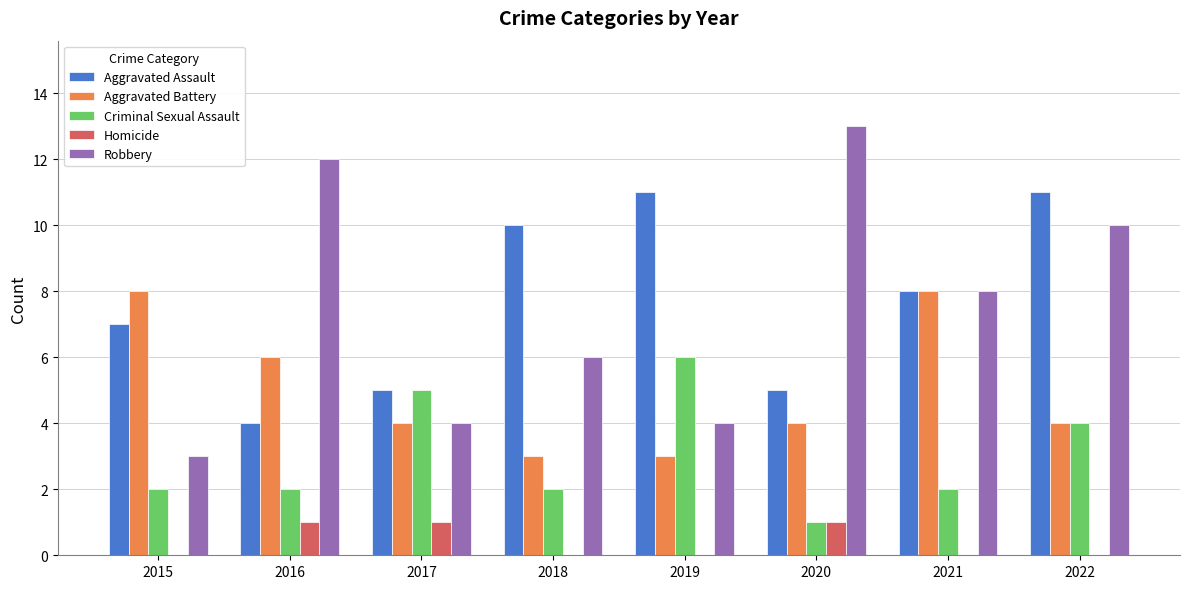

Is the value of Robbery at 2021 greater than the value of Aggravated Assault at 2022?

No